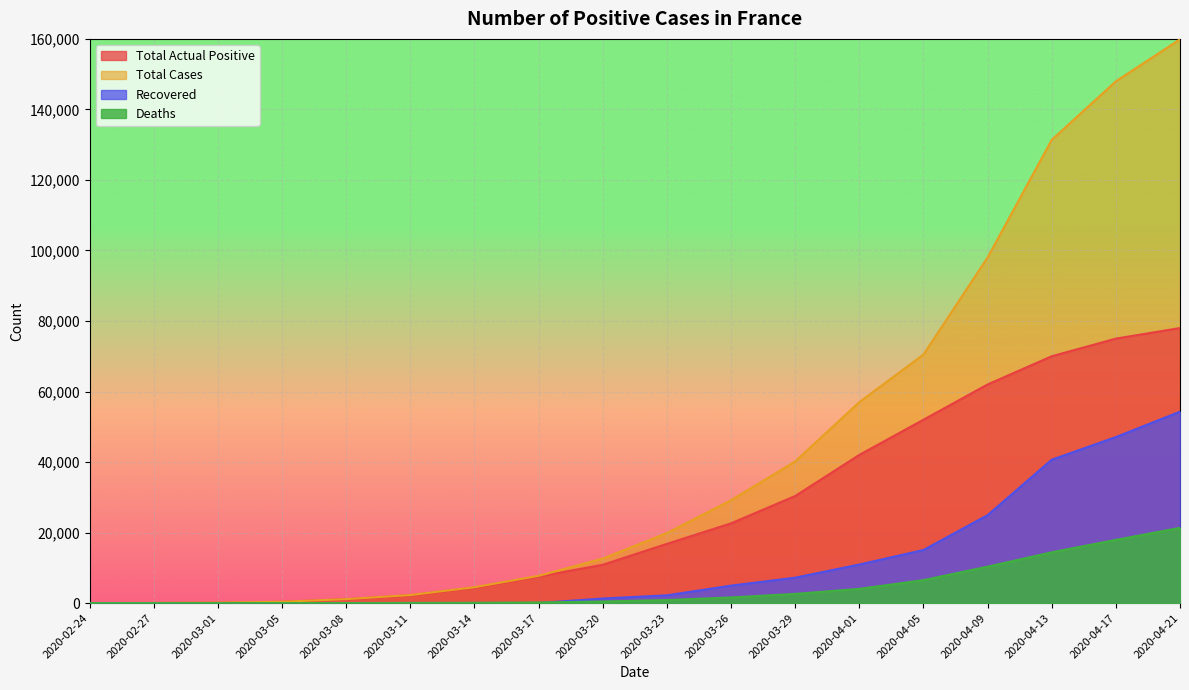

Is the value of Total Cases at 2020-03-20 greater than the value of Total Actual Positive at 2020-03-05?

Yes